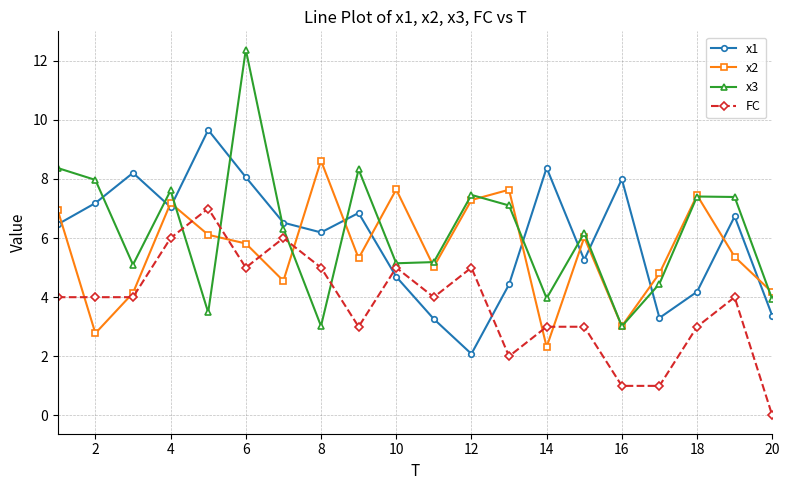

Rank the series by their maximum value, from lowest to highest.

FC, x2, x1, x3